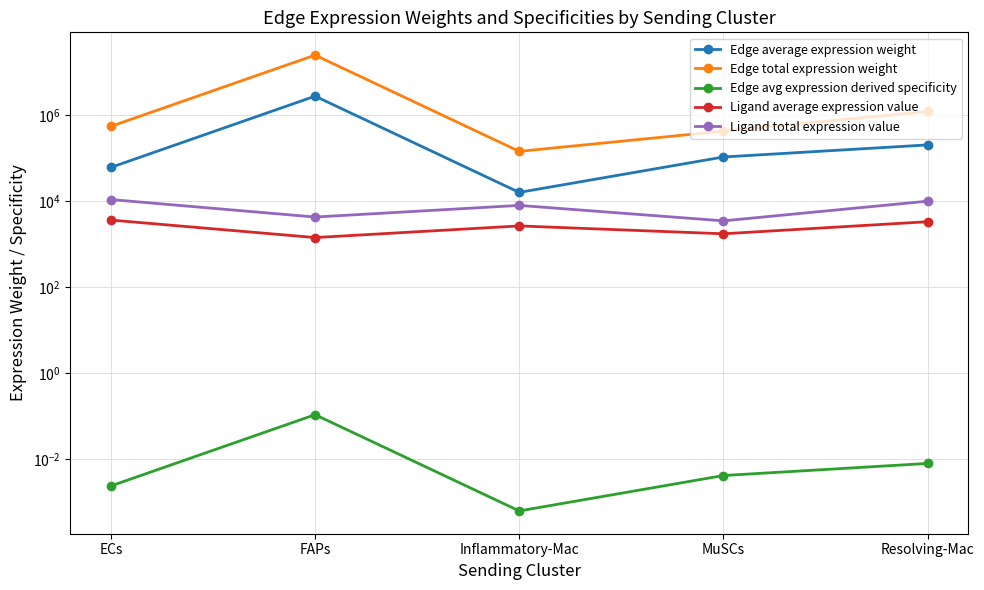

How many interior local peaks does the Edge total expression weight series have?

1